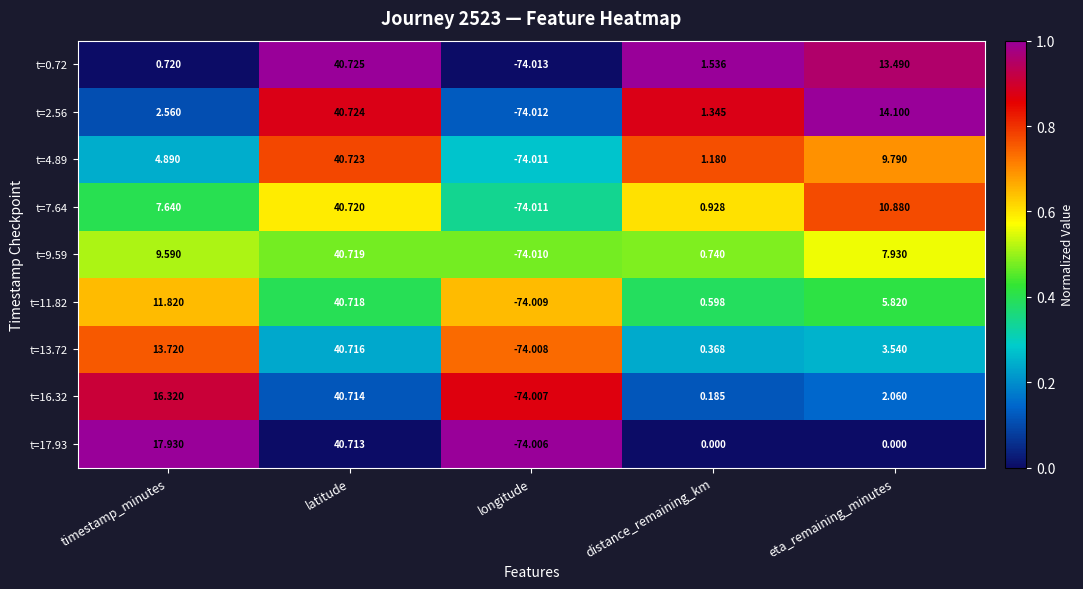

At which category is the sum across all series the highest?

latitude